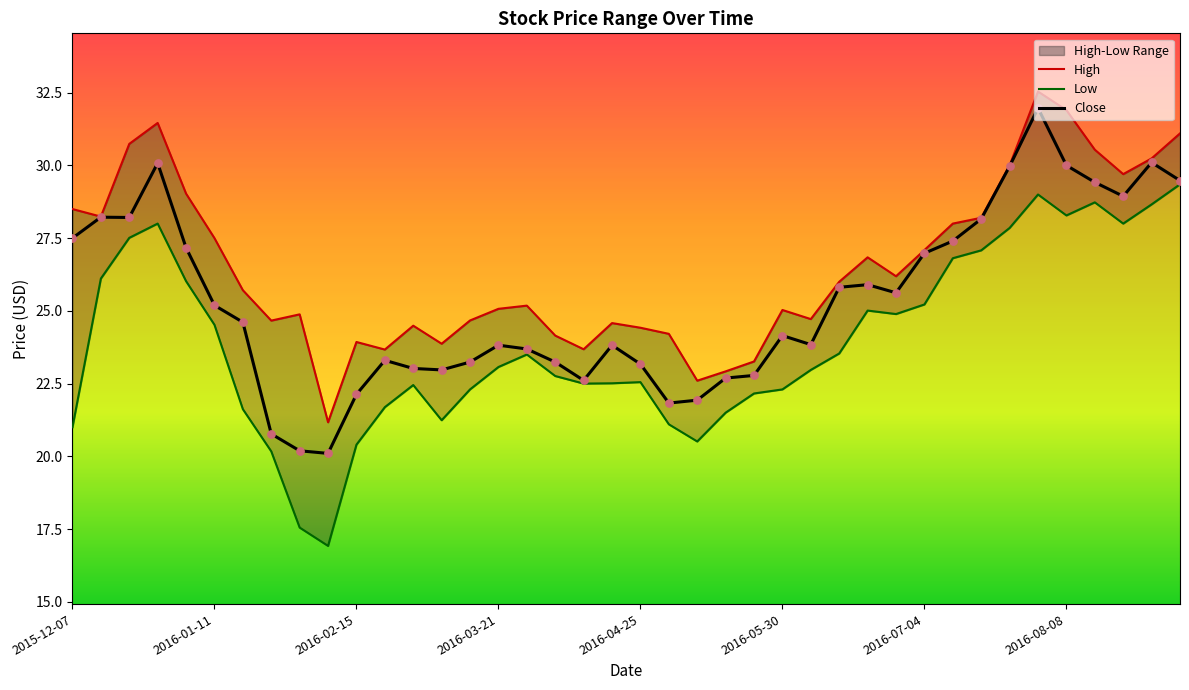

What is the lowest value of the Close series?

20.1